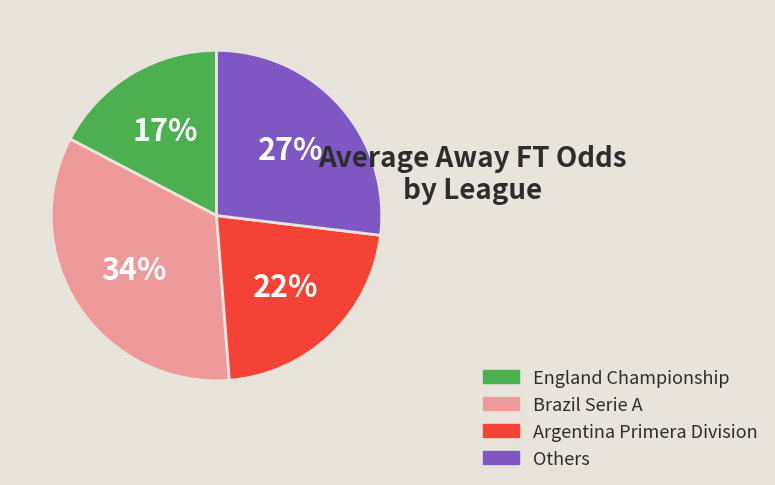

Does any single category account for the majority?

No